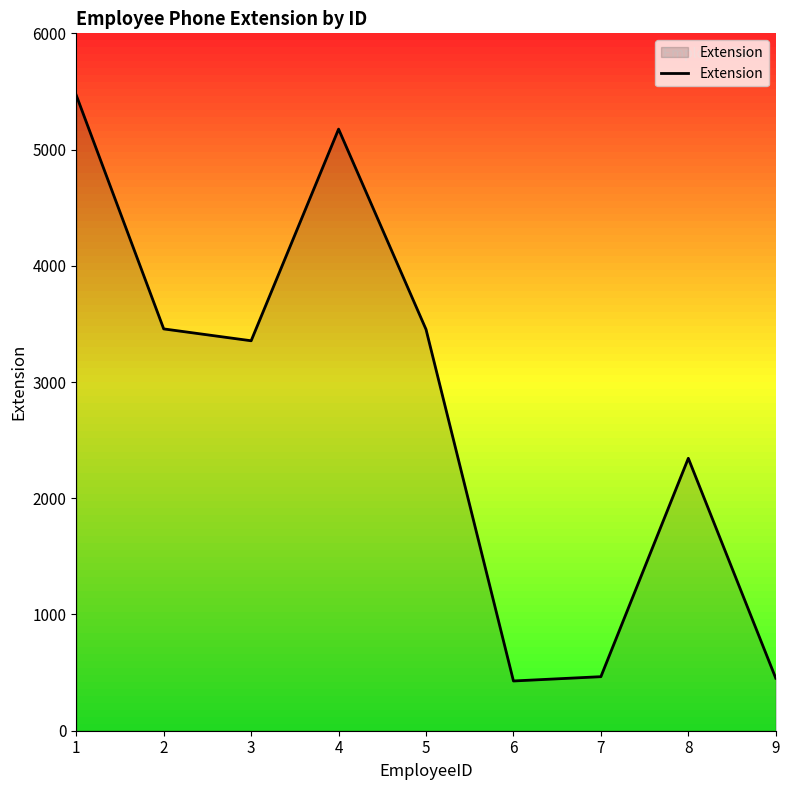

Does the chart have visible grid lines?

No